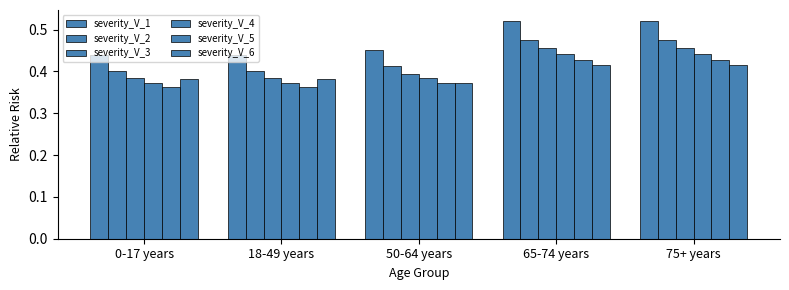

The value of severity_V_6 at 75+ years is 0.4. True or false?

True